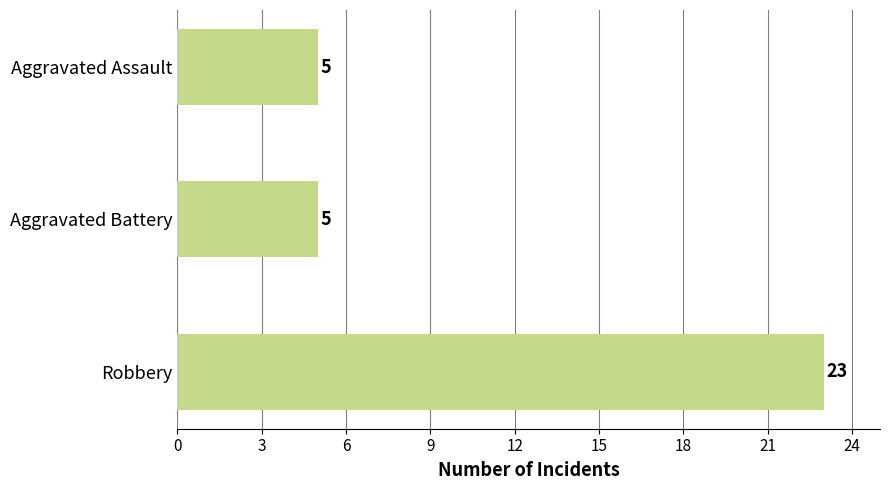

What is the change in value from Aggravated Battery to Robbery?

+18